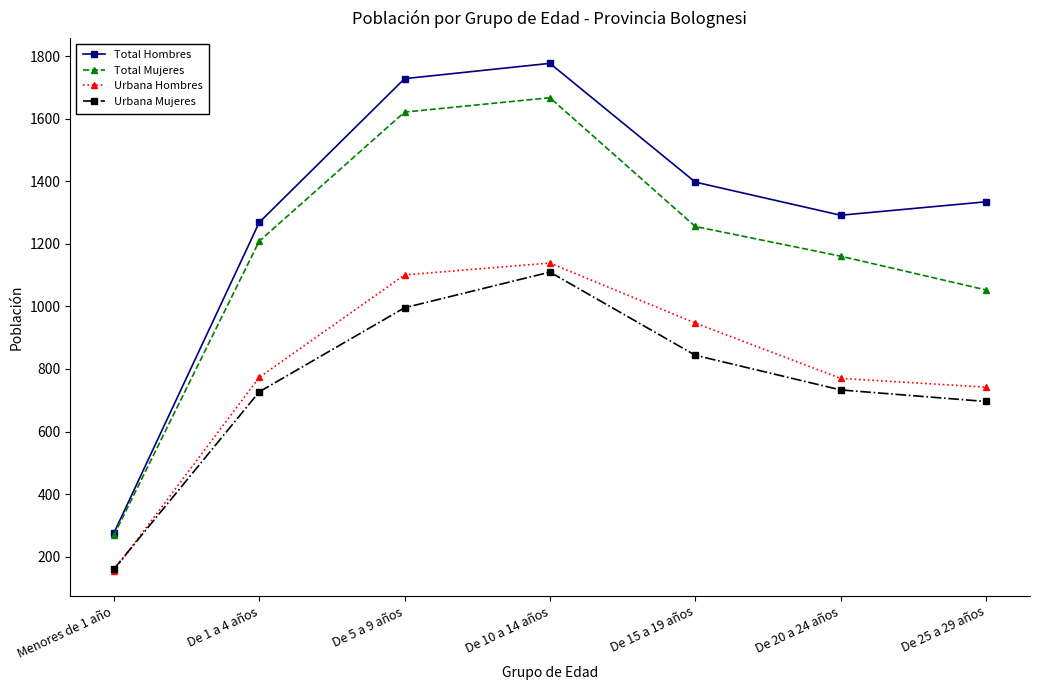

What is the difference between the maximum and minimum values in the Total Mujeres series?

1400